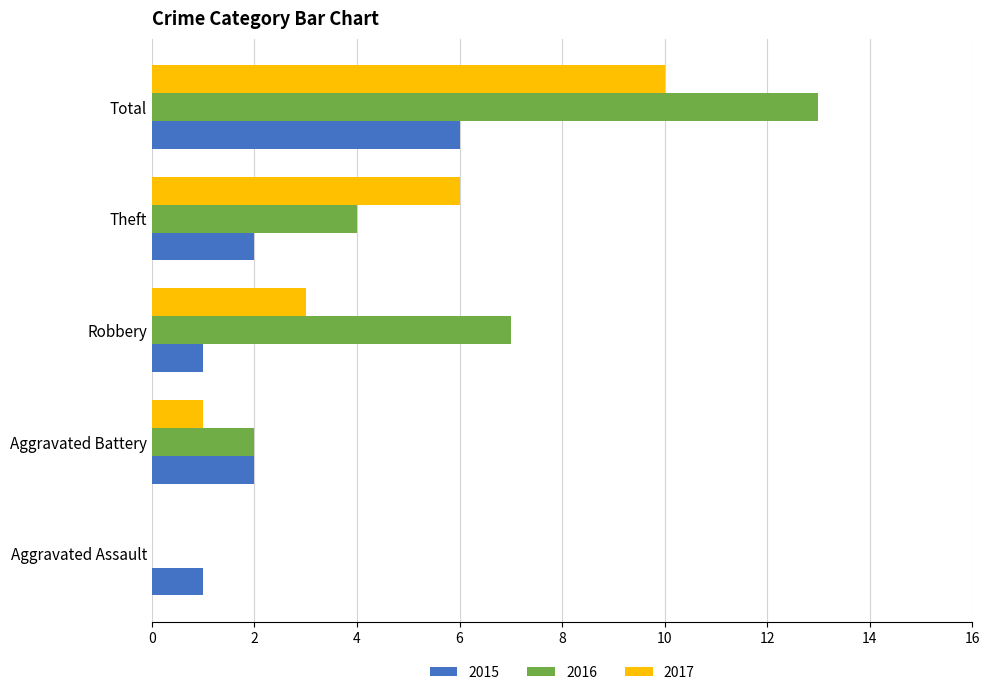

What is the maximum value shown in the chart?

13